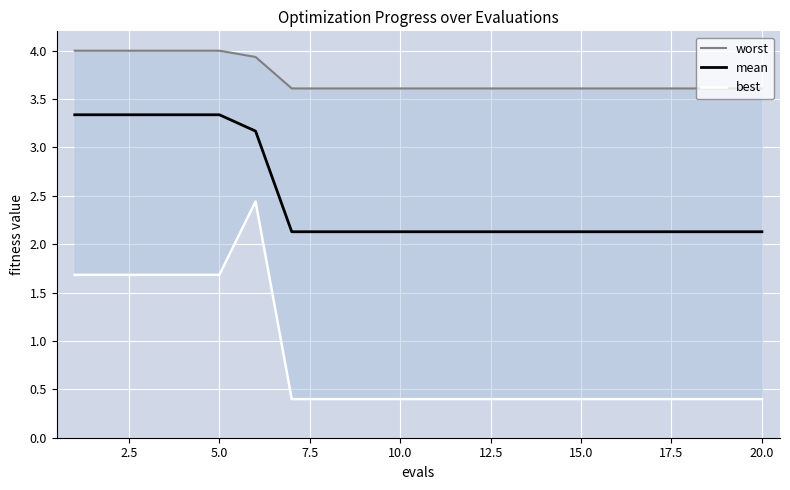

Is it true that mean equals 2.9 at 15.0?

False